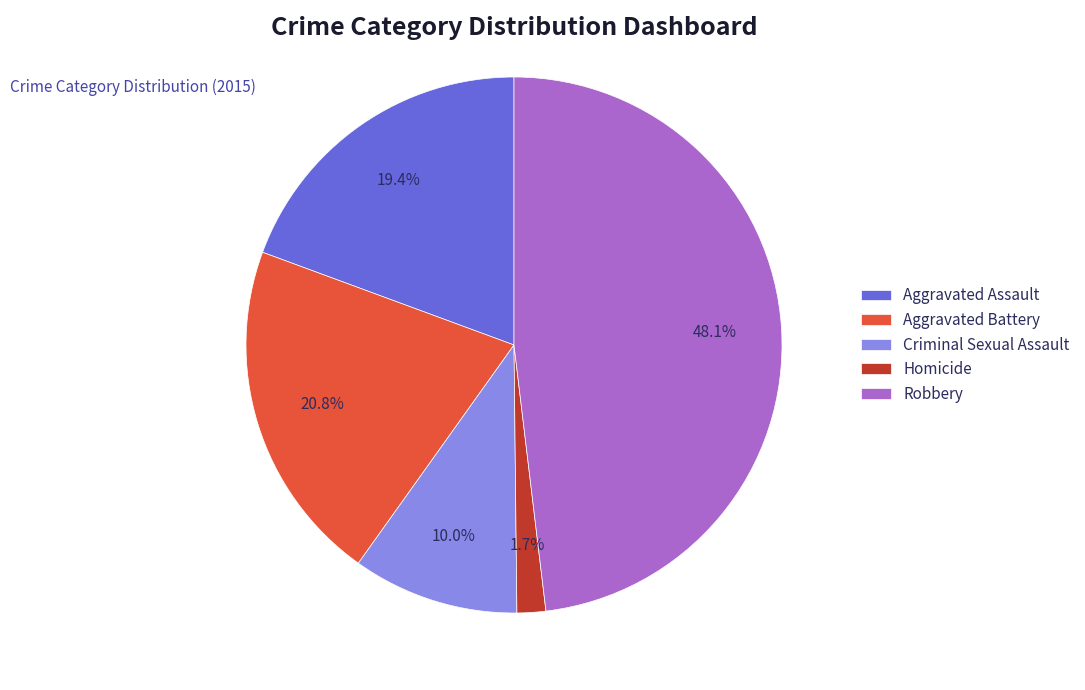

What percentage is NOT represented by Homicide?

98.3%